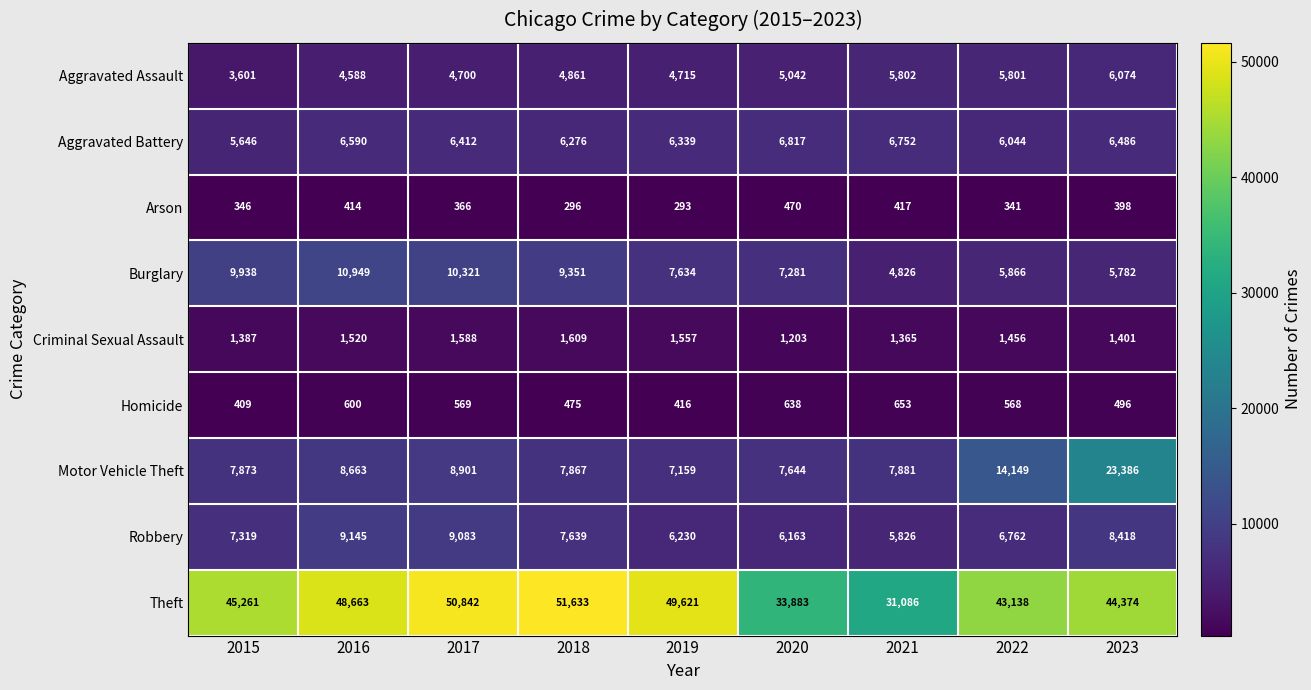

The value of Burglary at 2019 is 1643. True or false?

False